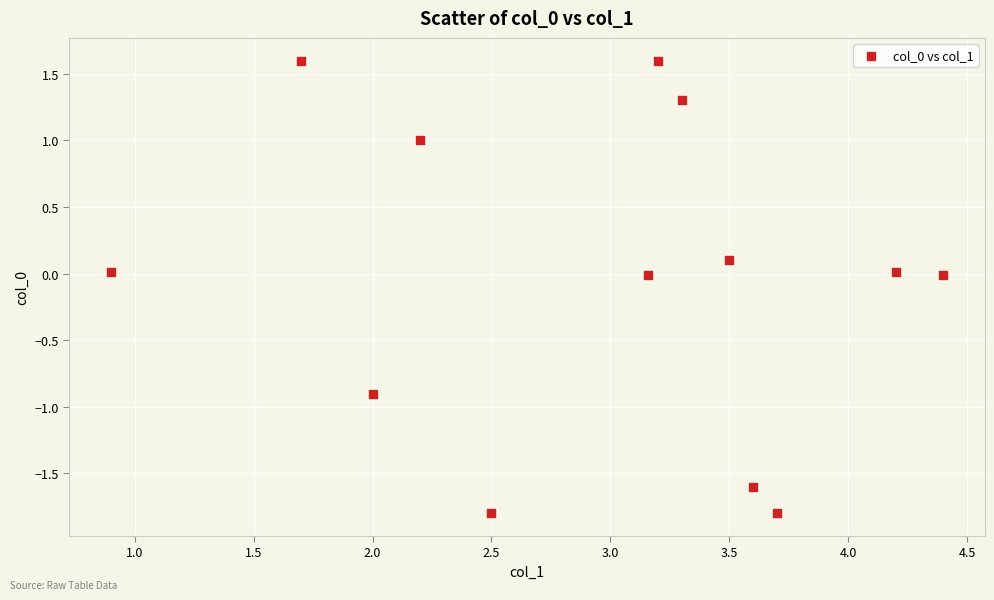

What is the range of X values (max minus min)?

3.5